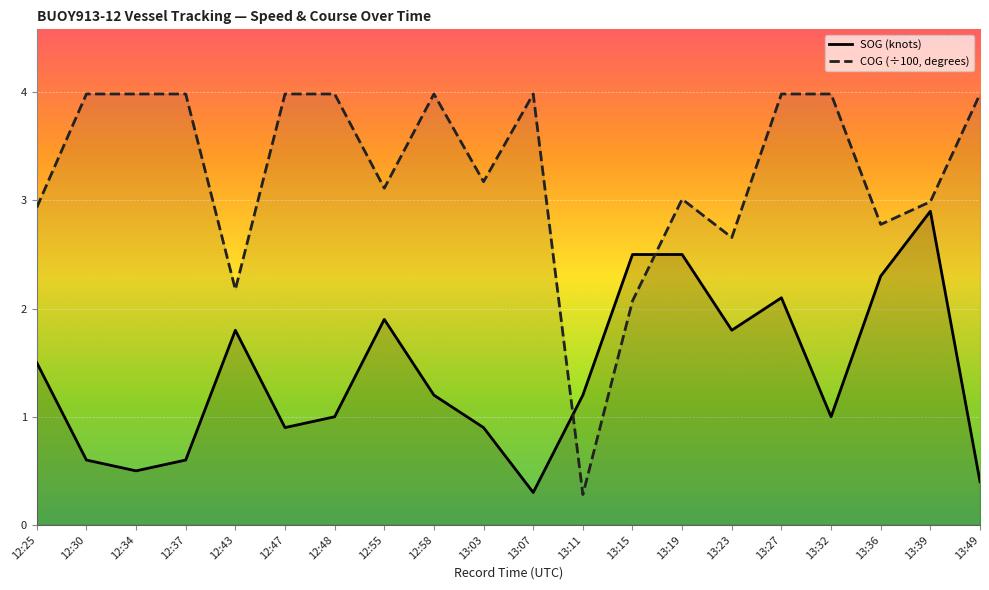

How many interior local valleys does the COG (÷100, degrees) series have?

6